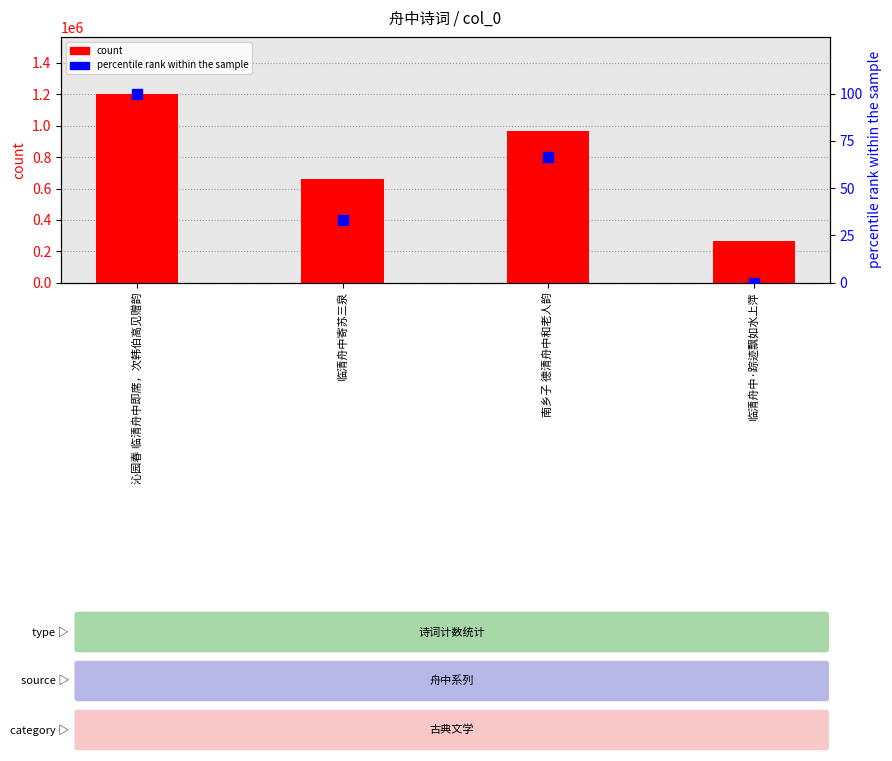

What are all the series names shown in the legend?

count, percentile rank within the sample